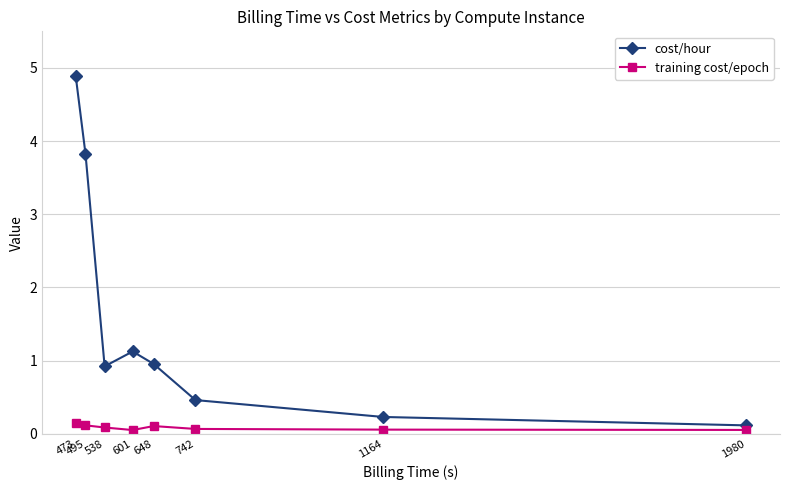

Count the number of data series in this chart.

2